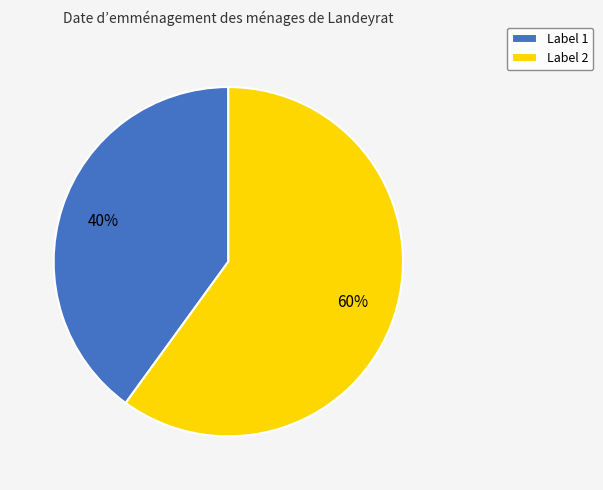

True or false: Label 1 accounts for 40% of the total.

True